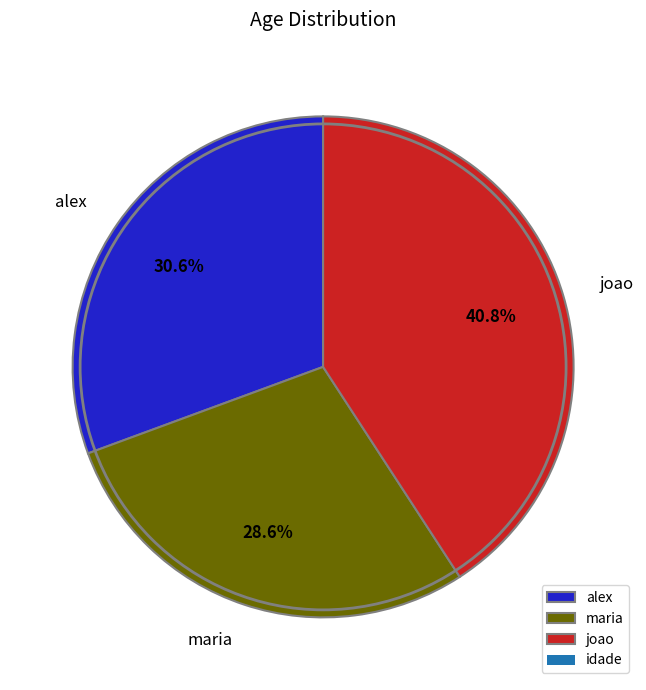

To the nearest percent, what portion does alex represent?

31%